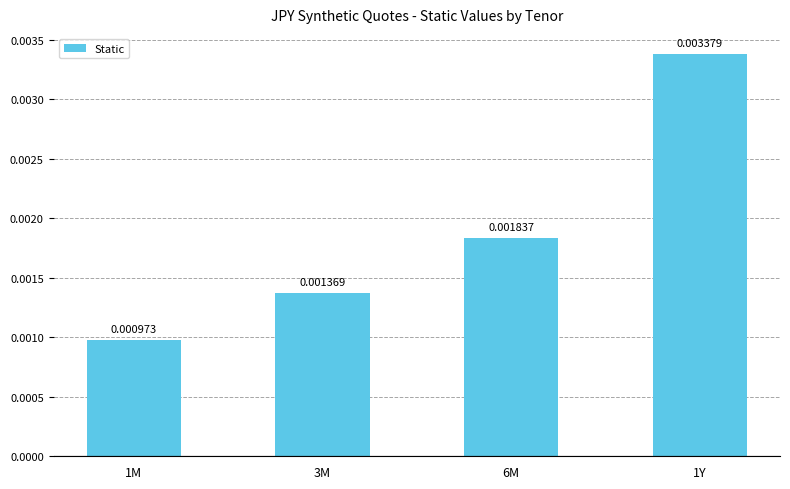

Where is the data nearest to the value 0?

1M